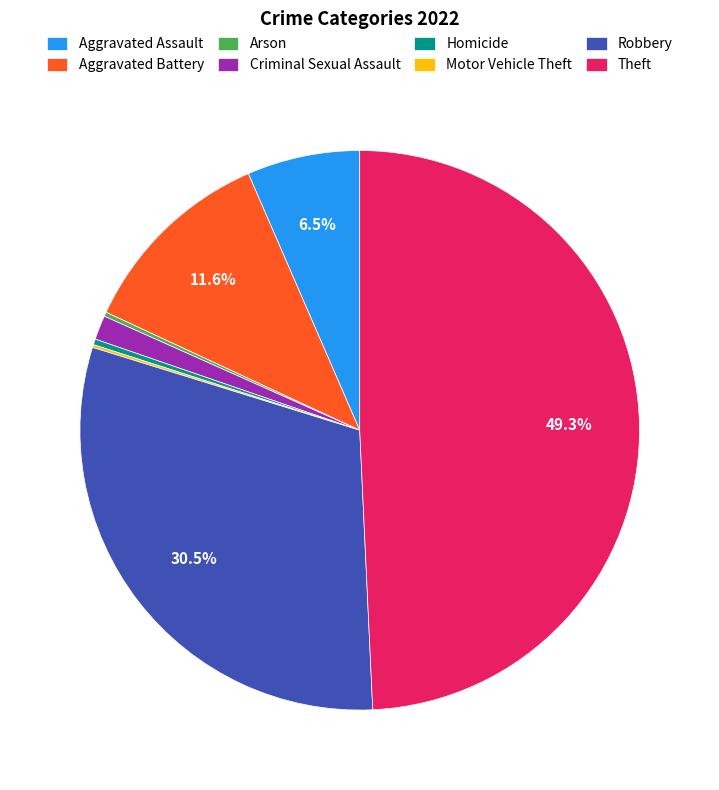

What is the total percentage of Robbery and Theft?

79.8%